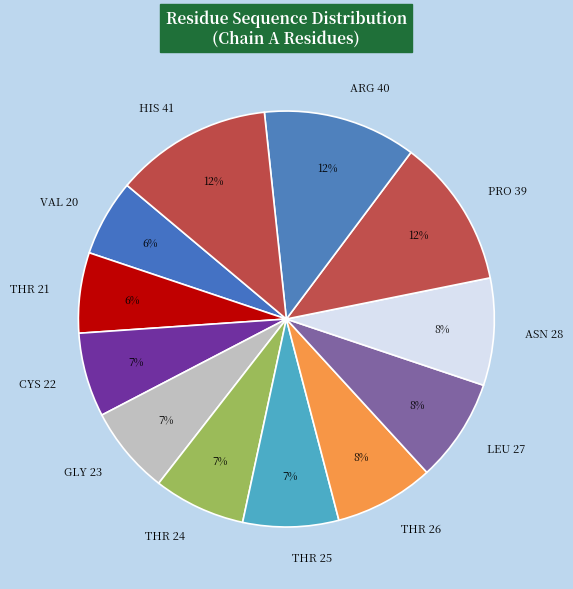

Approximately how many times larger is the value at VAL 20 compared to HIS 41?

0.5